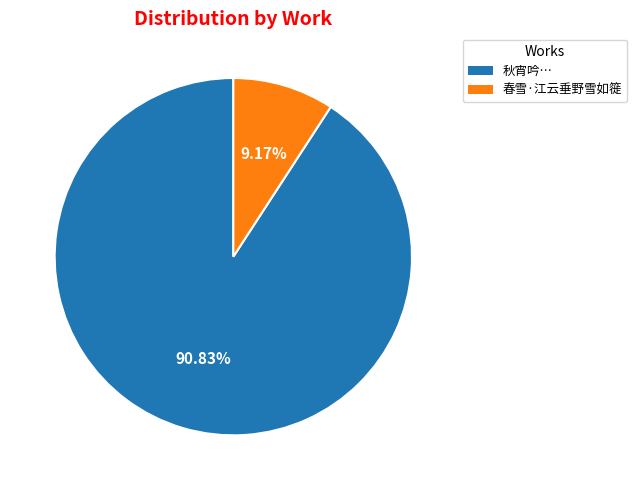

Is there any slice that represents more than half of the pie?

Yes